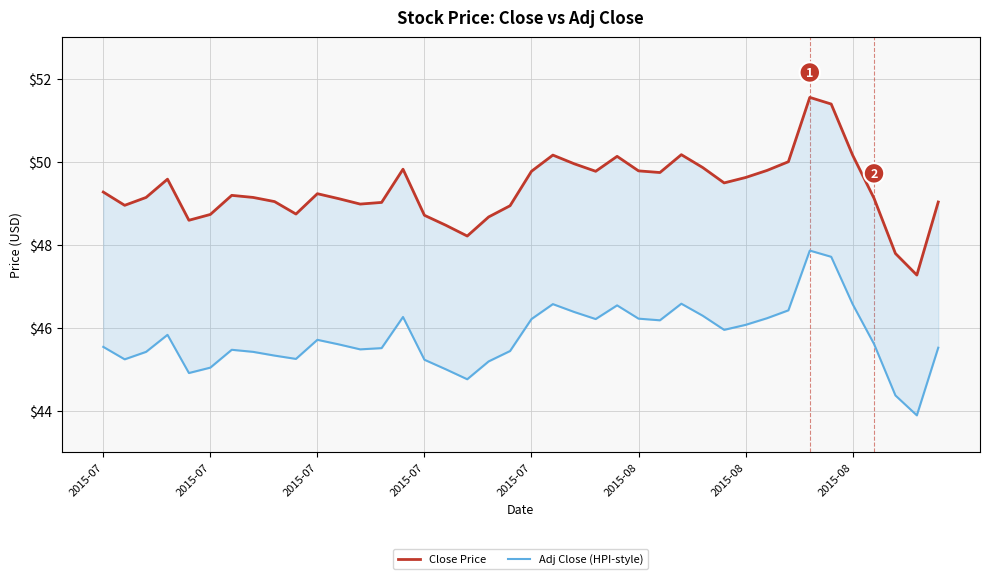

Does the chart have visible grid lines?

Yes